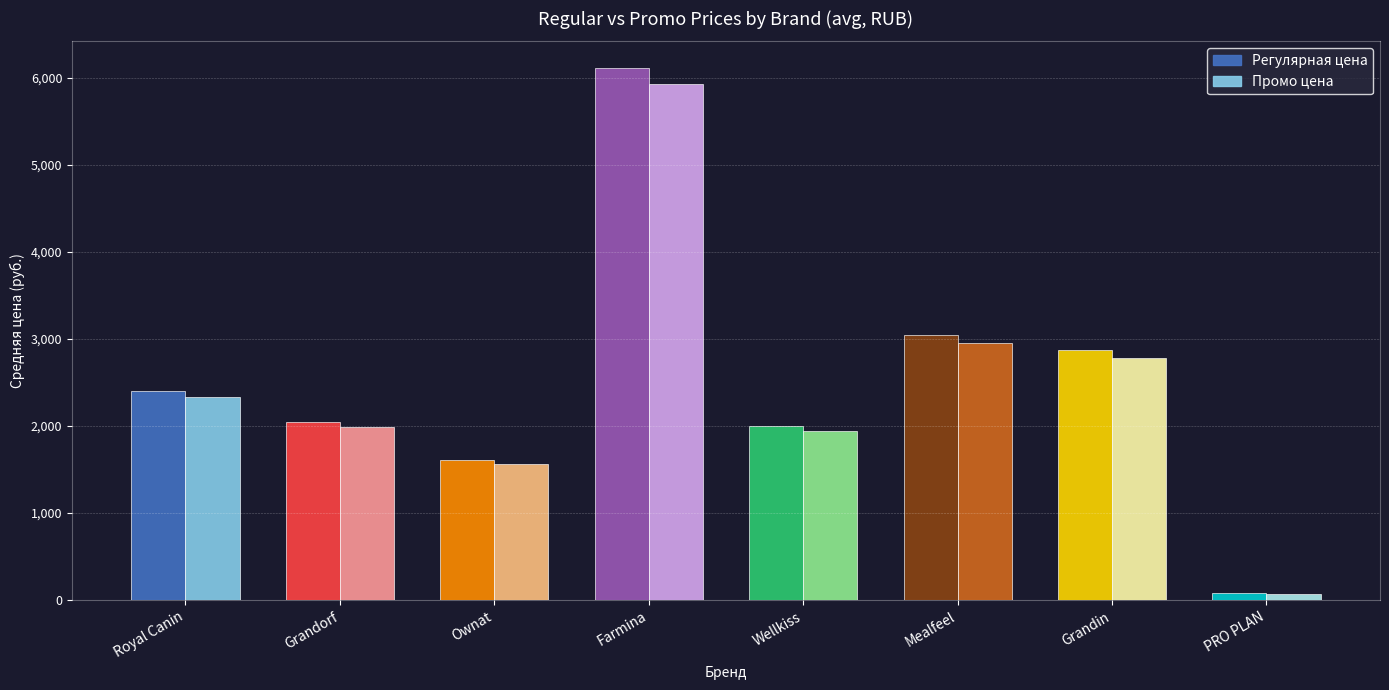

What is the maximum value shown in the chart?

6111.5